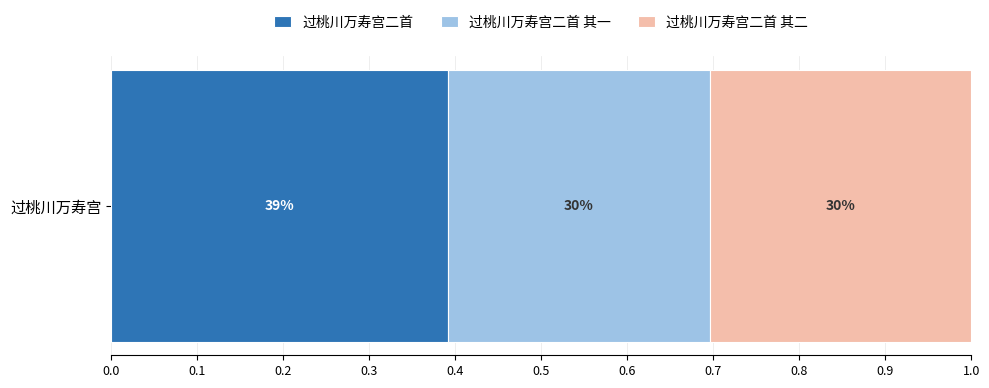

What are all the series names shown in the legend?

过桃川万寿宫二首, 过桃川万寿宫二首 其一, 过桃川万寿宫二首 其二